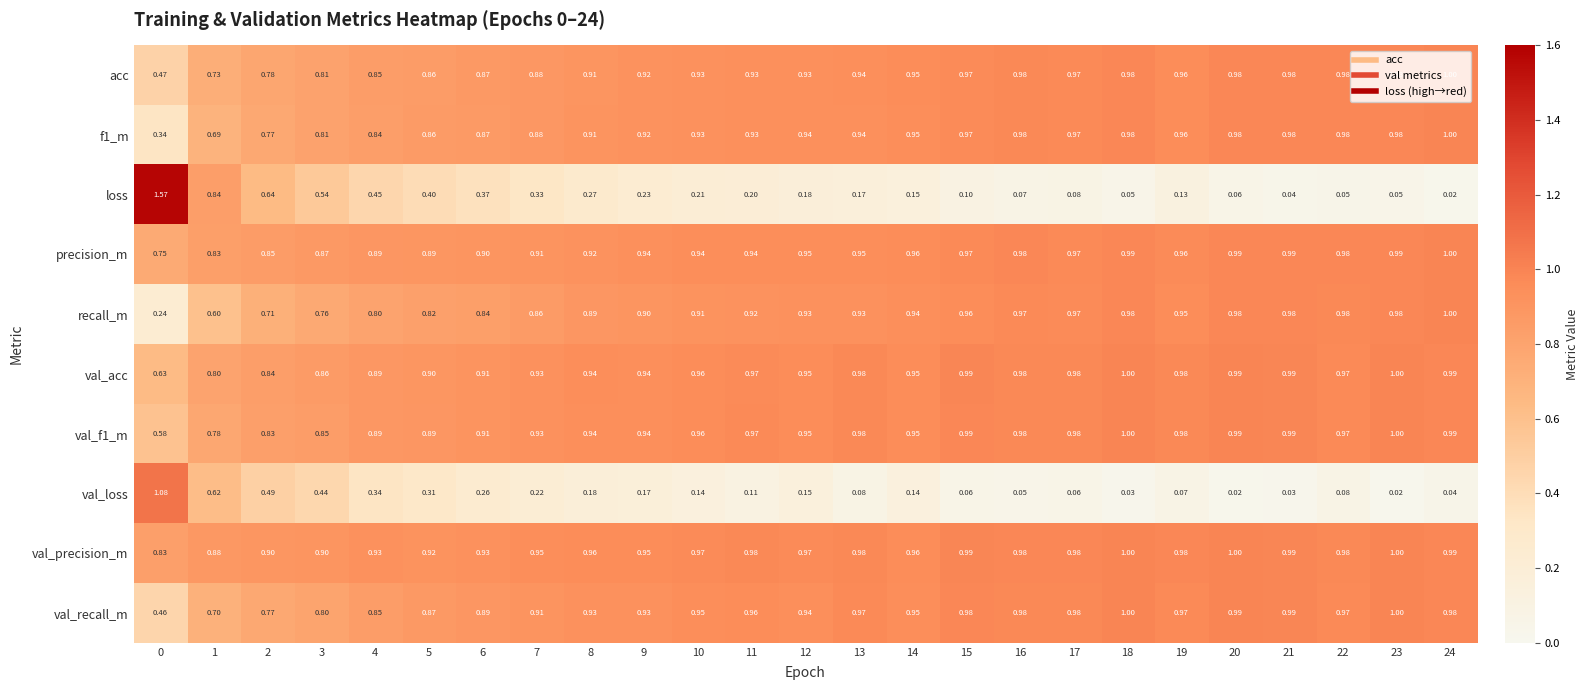

Which series has the largest total across all categories?

val_precision_m